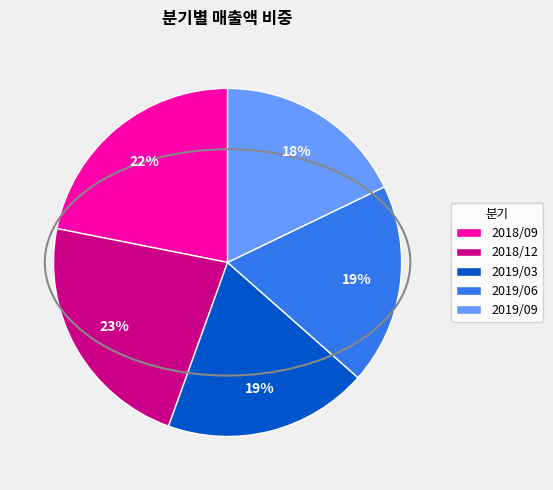

How many slices are in this pie chart?

5